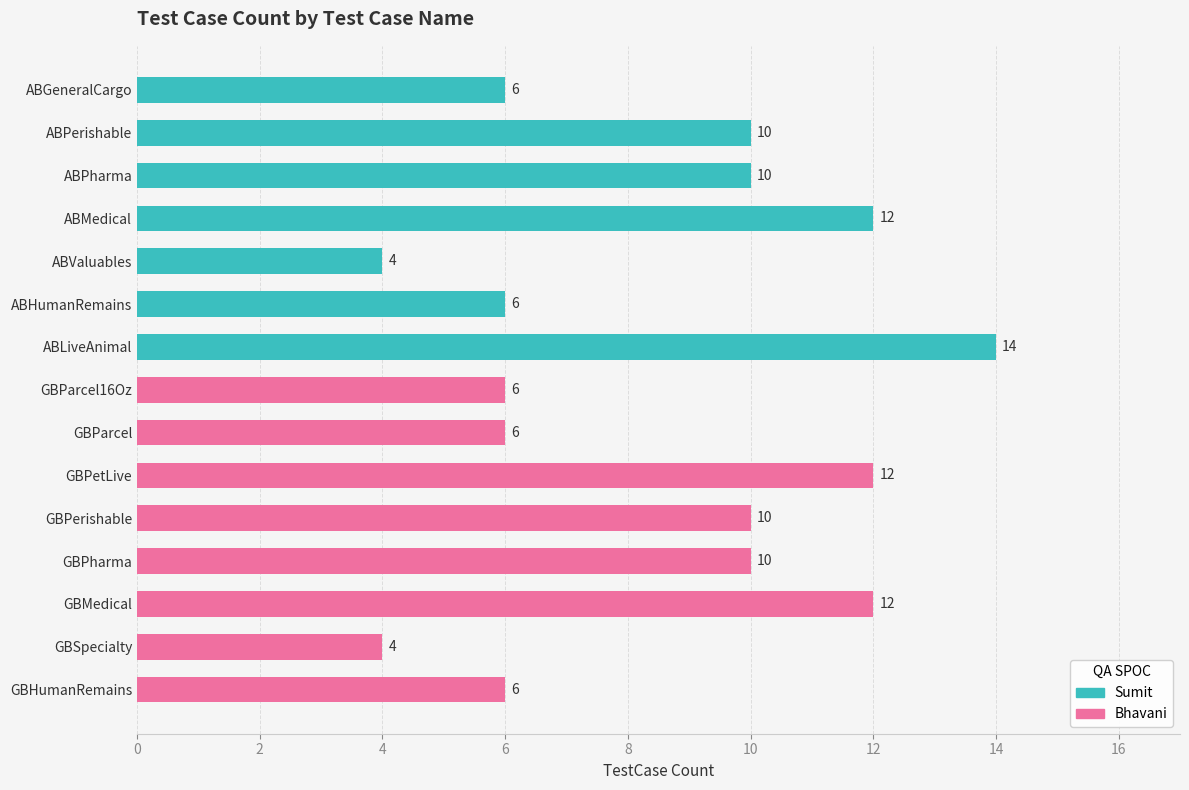

What is the average value?

9